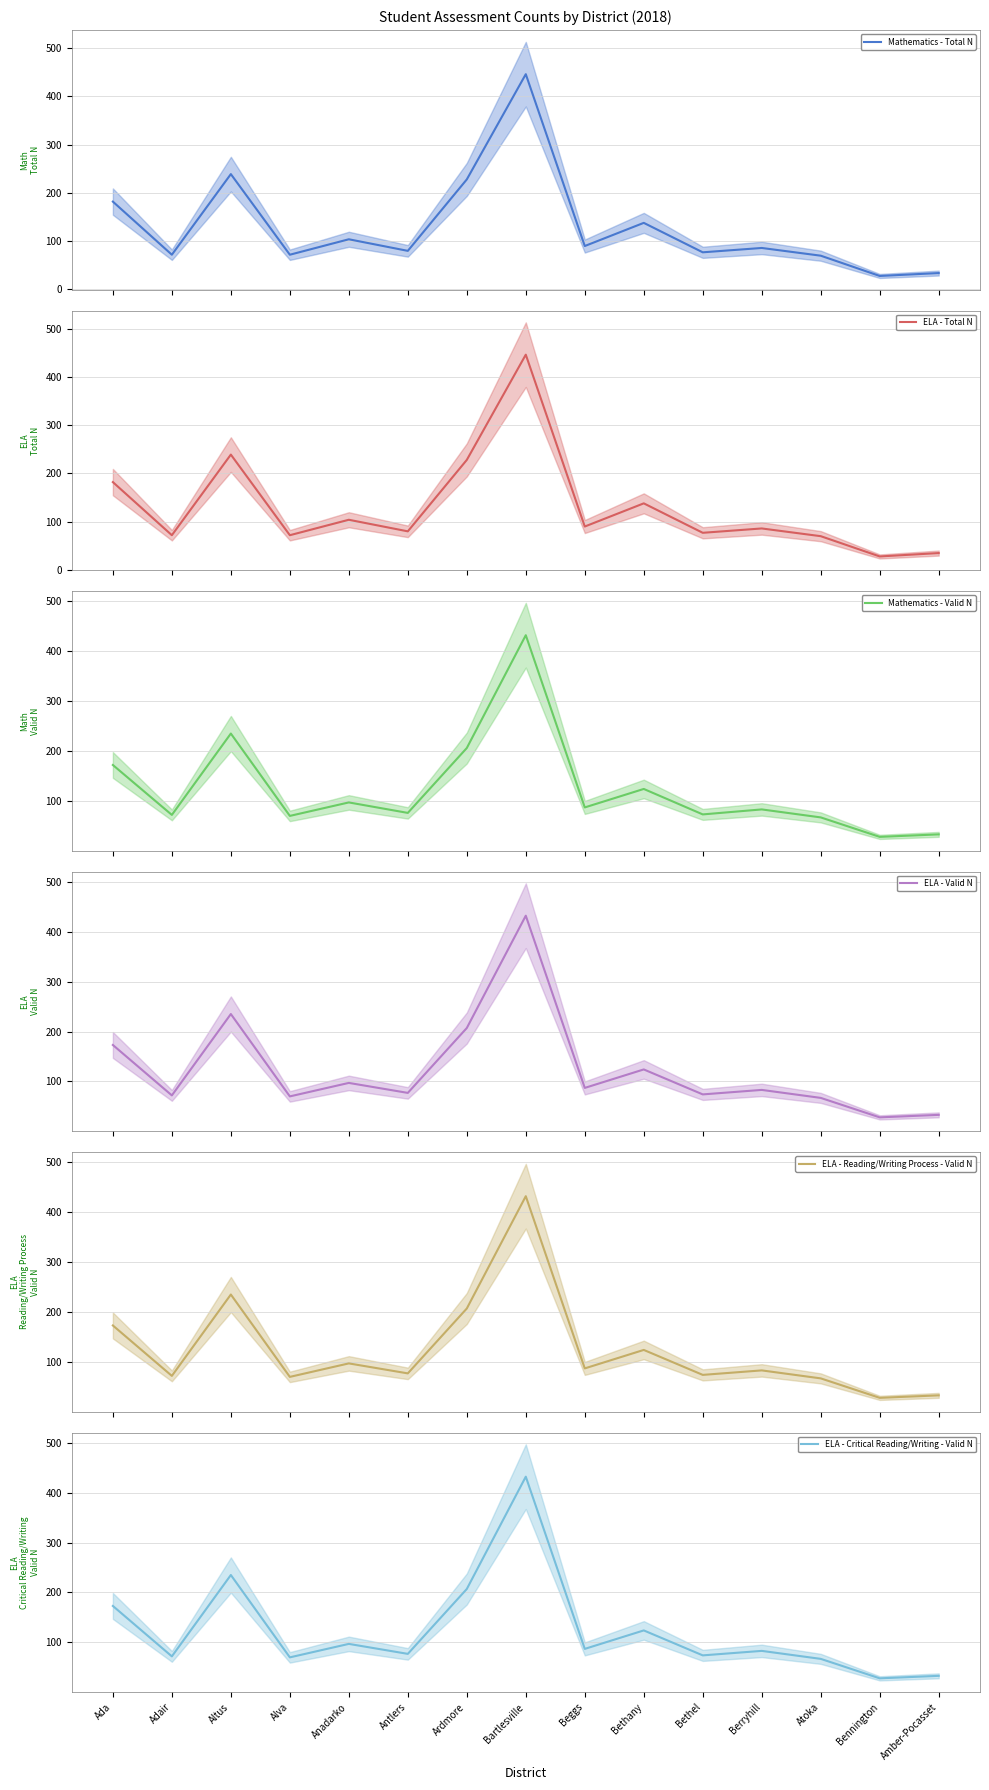

What position from the right is Bethany?

6